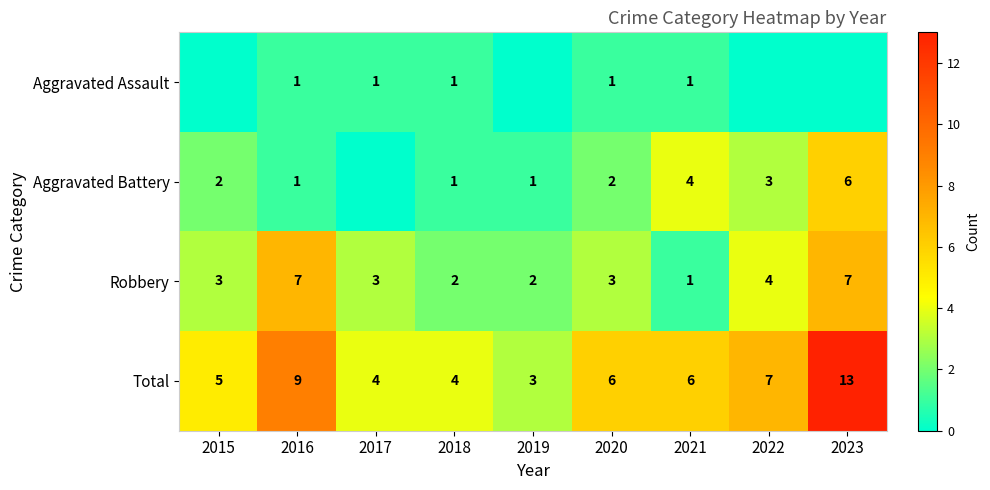

What is the sum of the Robbery values at 2015 and 2016?

10